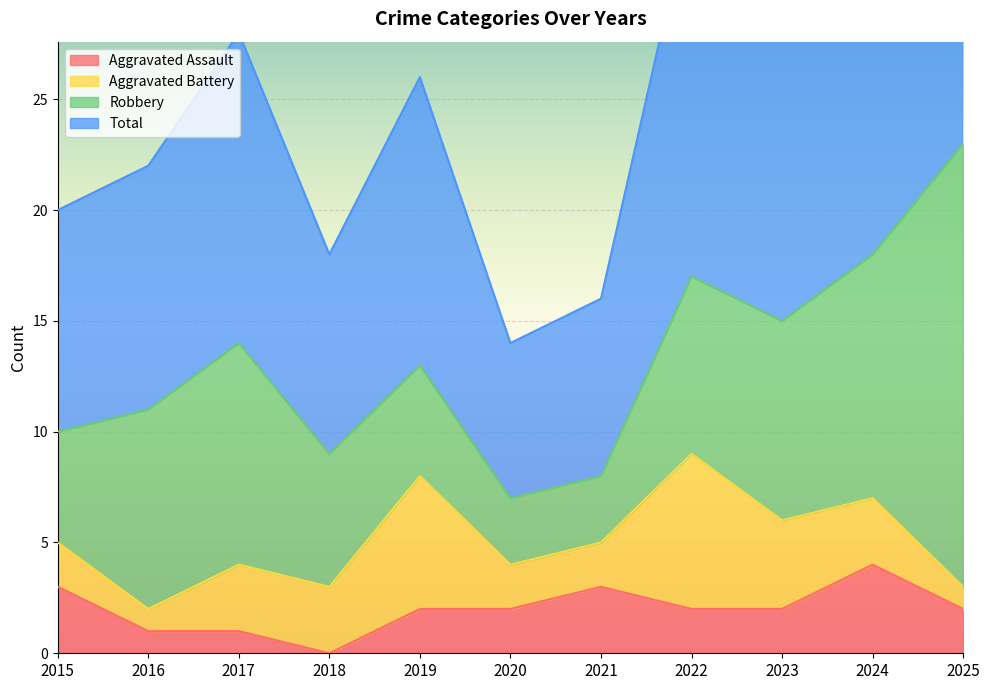

Is it true that Aggravated Assault equals 0 at 2018?

True